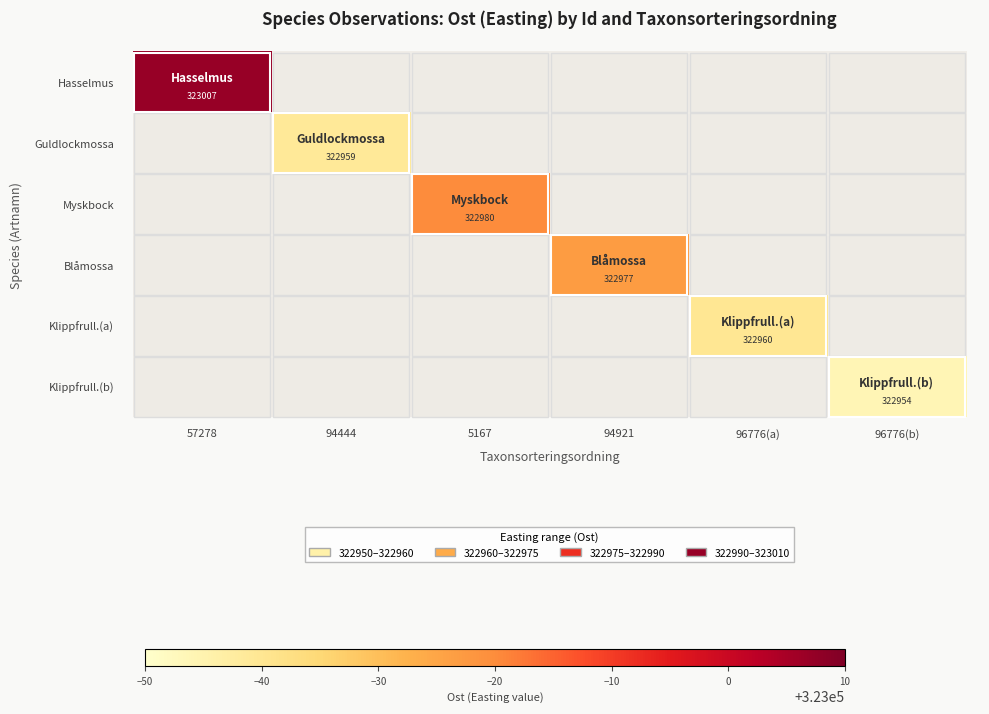

Between 96776(a) and 57278, which is larger?

57278